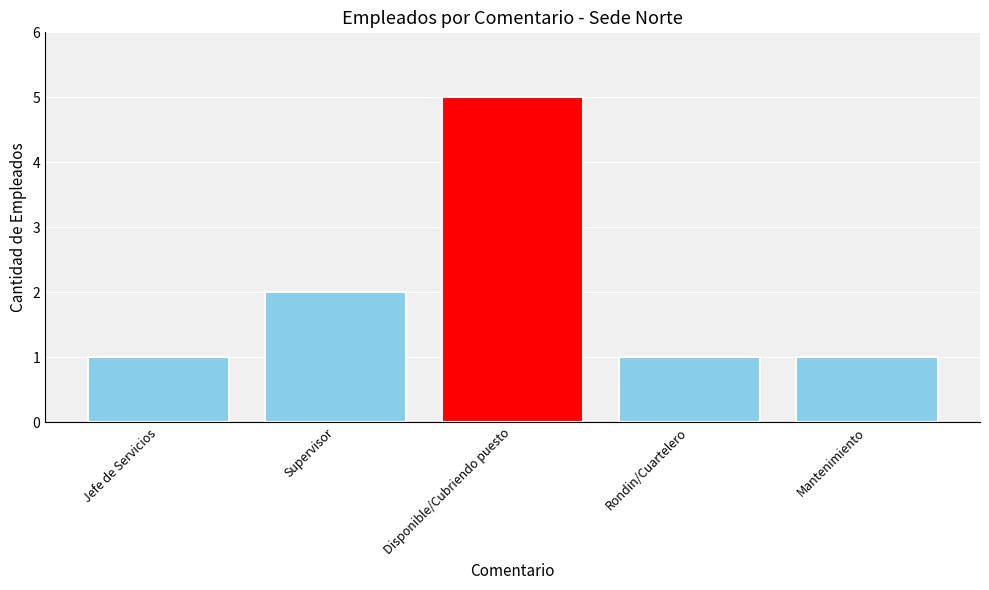

Count the values in the range 1 to 2.

4